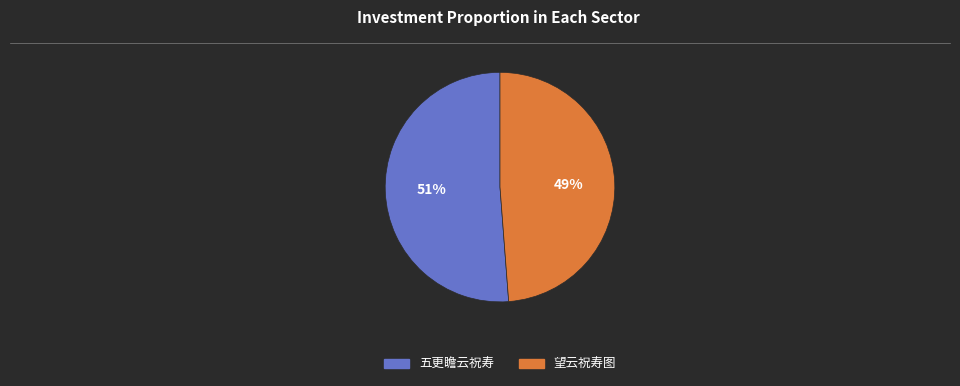

What is the largest slice in the pie chart?

五更瞻云祝寿